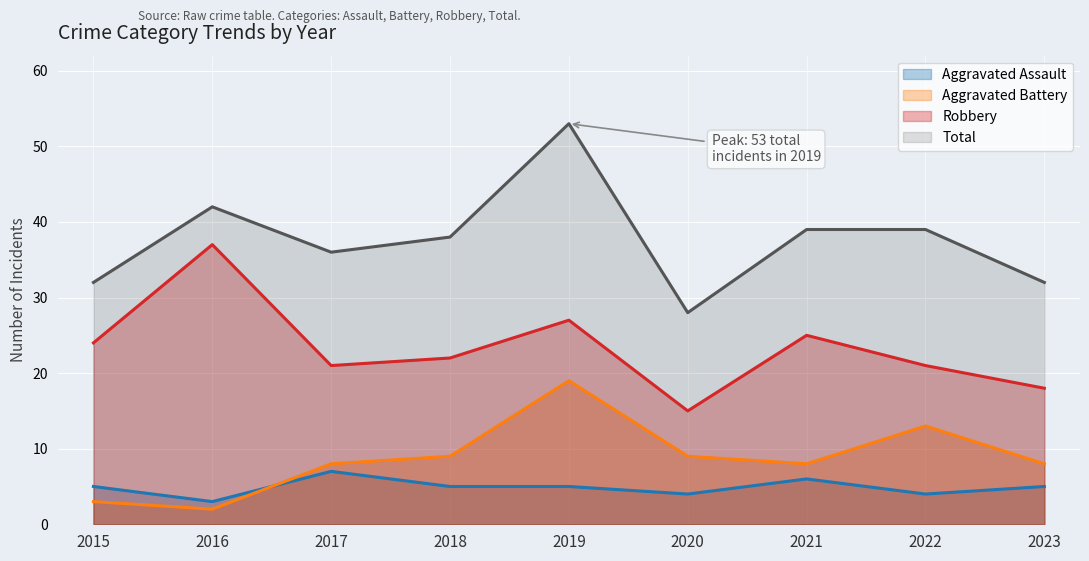

Which label corresponds to the largest value in the chart?

2019